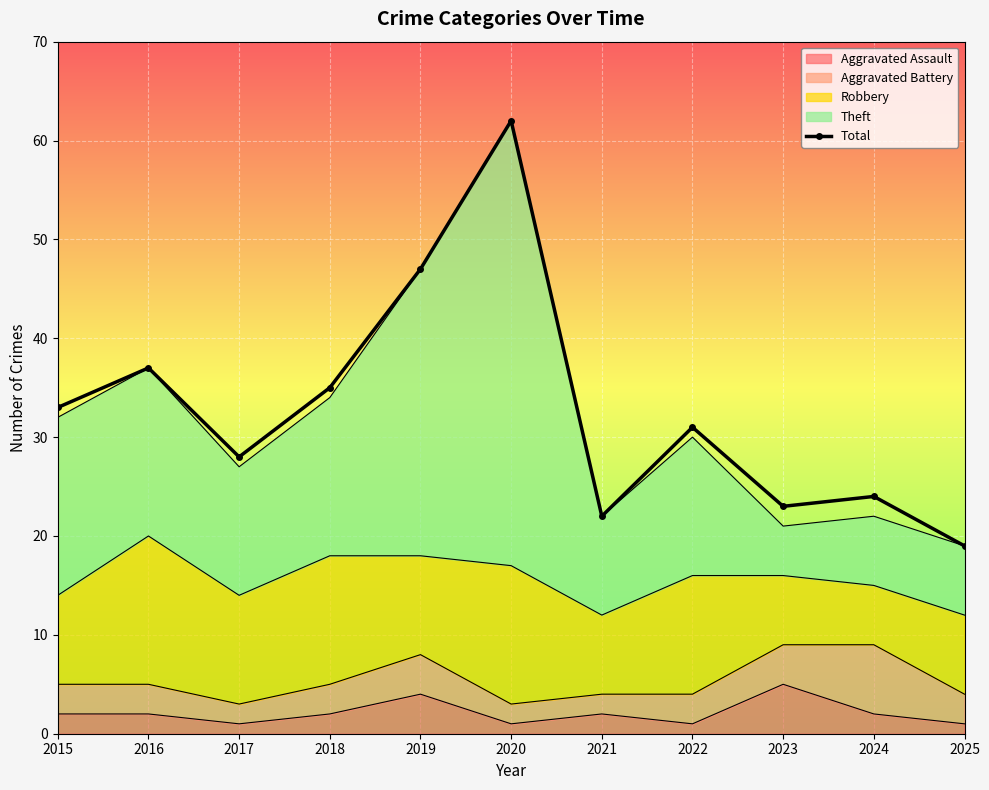

True or false: the data shows 35 at 2018.

True